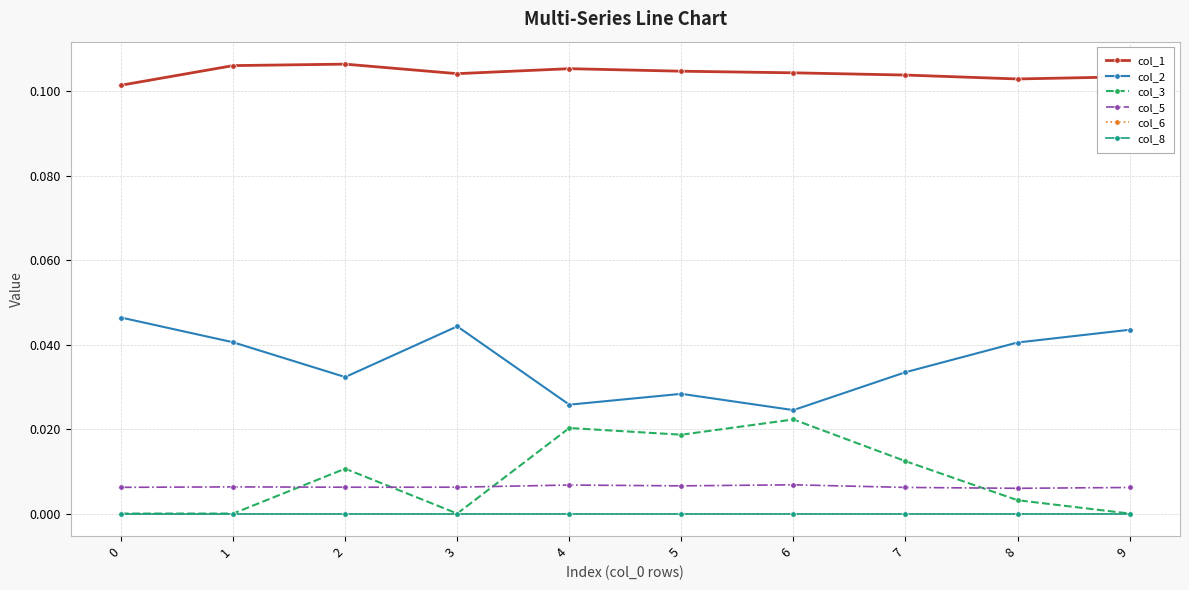

True or false: col_1 and col_2 cross at least once.

False